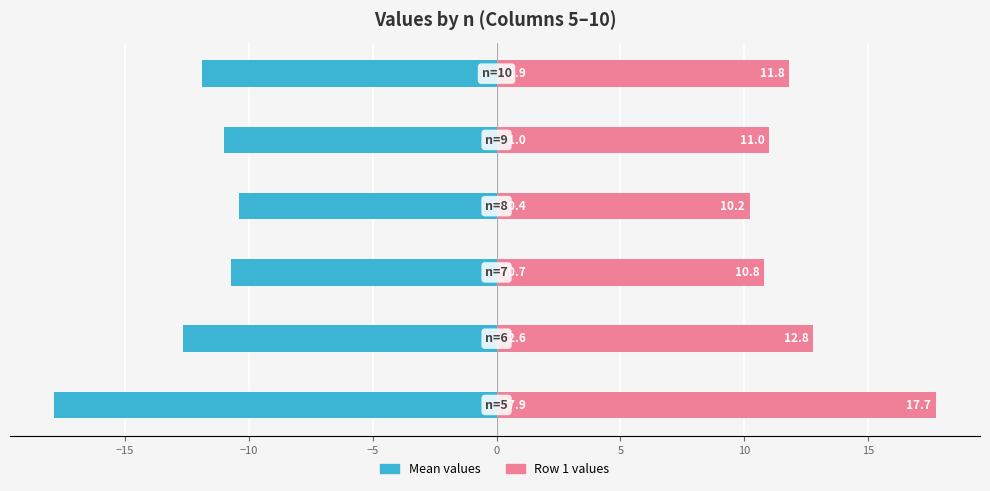

Which series has the largest total across all categories?

Row 1 values